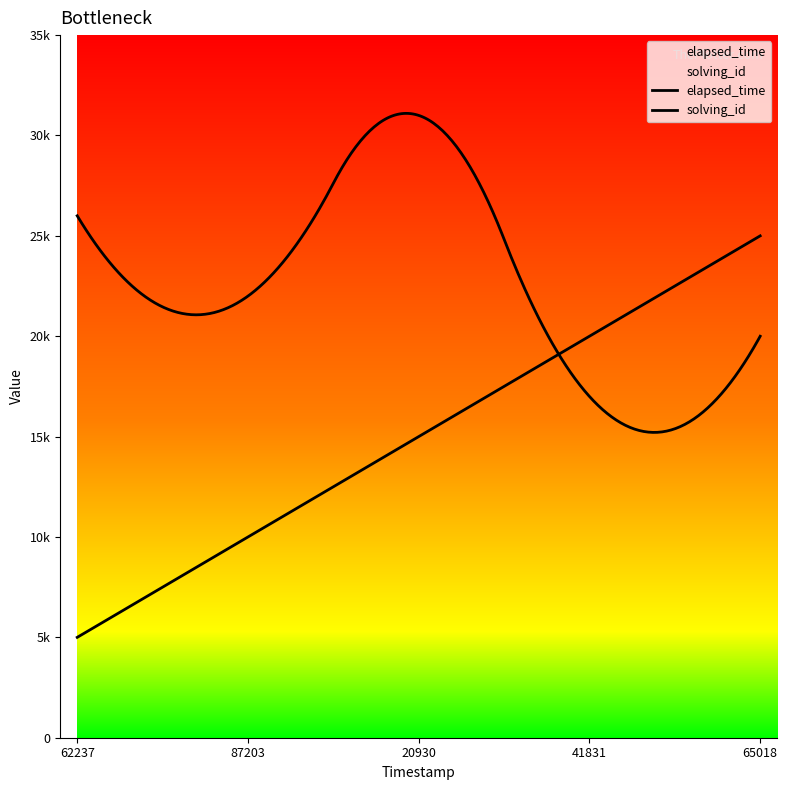

Which category has the highest value in the solving_id series?

1541432665018